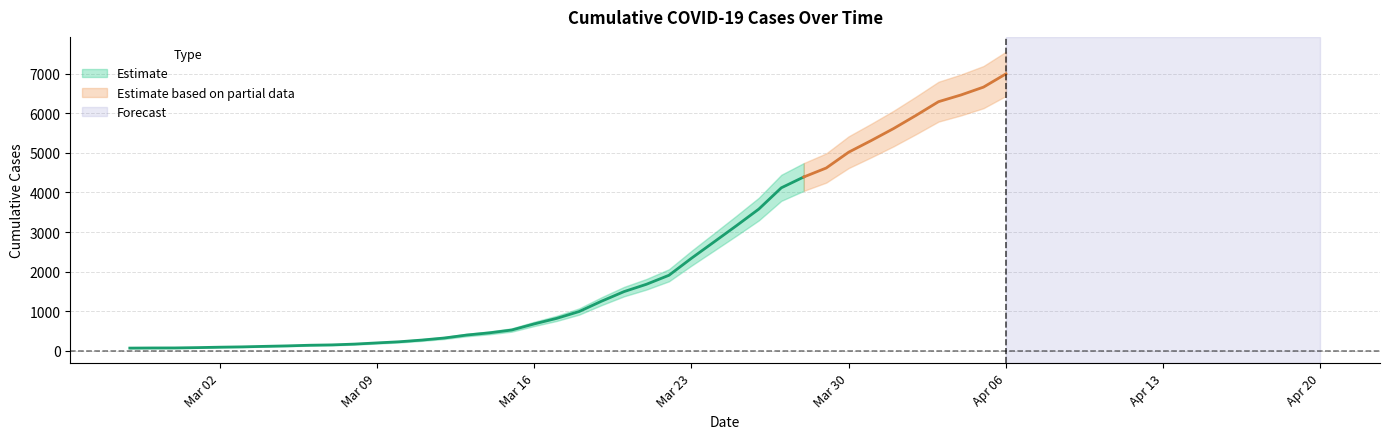

What is the label of the 19th point from the right?

2020-03-19